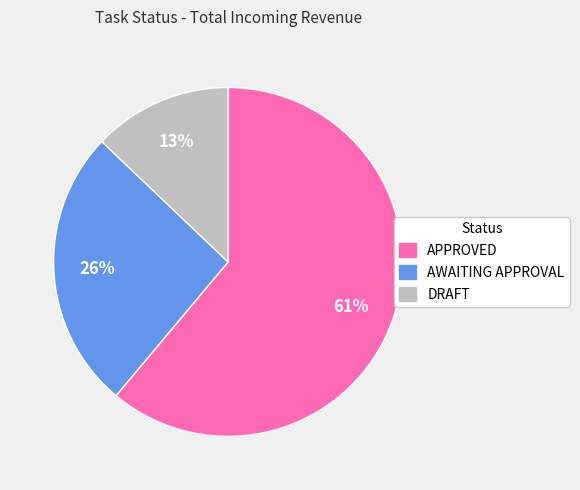

Is it true that APPROVED is 61% of the pie?

True